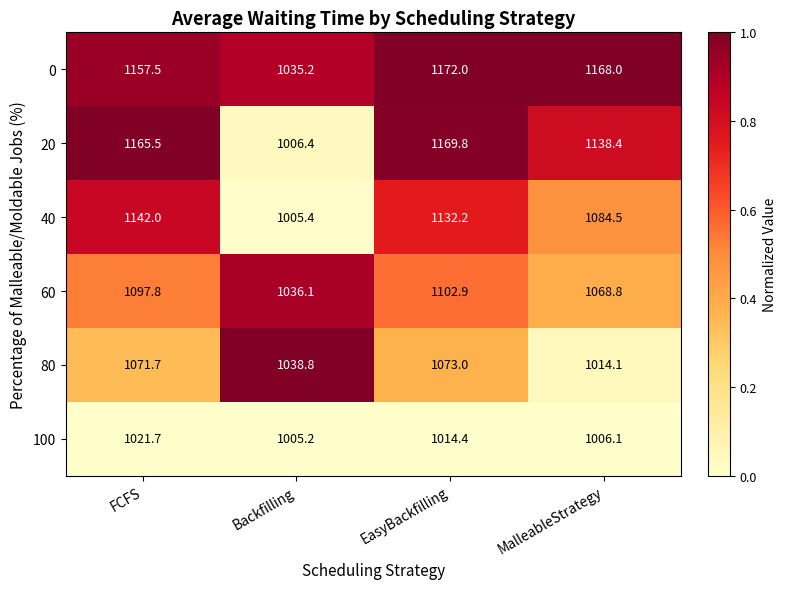

What is the difference between the maximum and second lowest values in the 0 series?

14.5